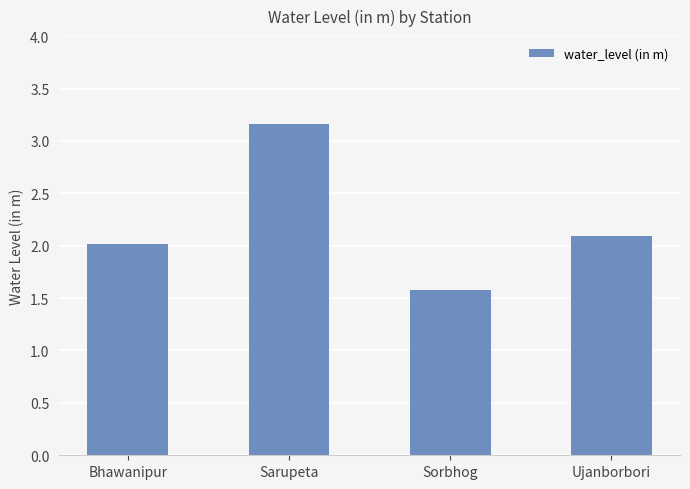

How many bars are there in total?

4